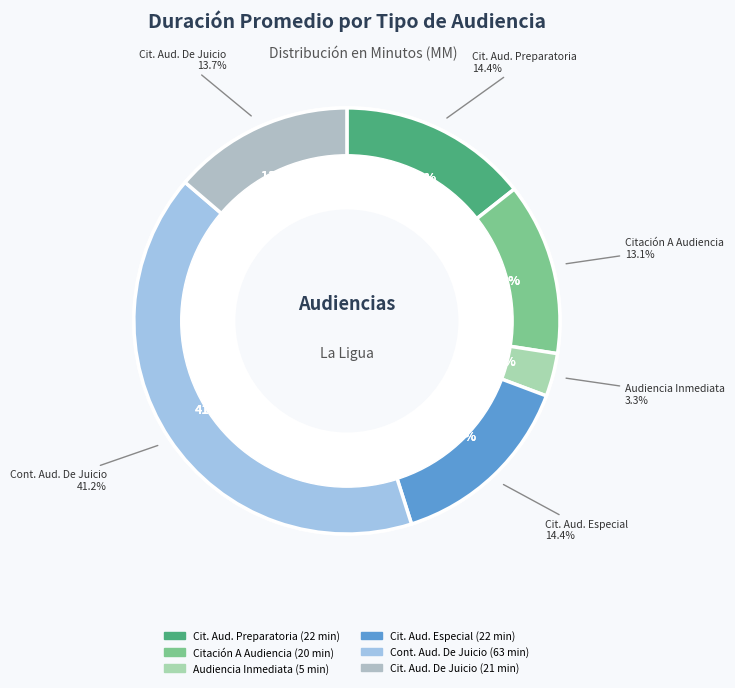

Which category has the smallest portion of the pie?

Audiencia Inmediata